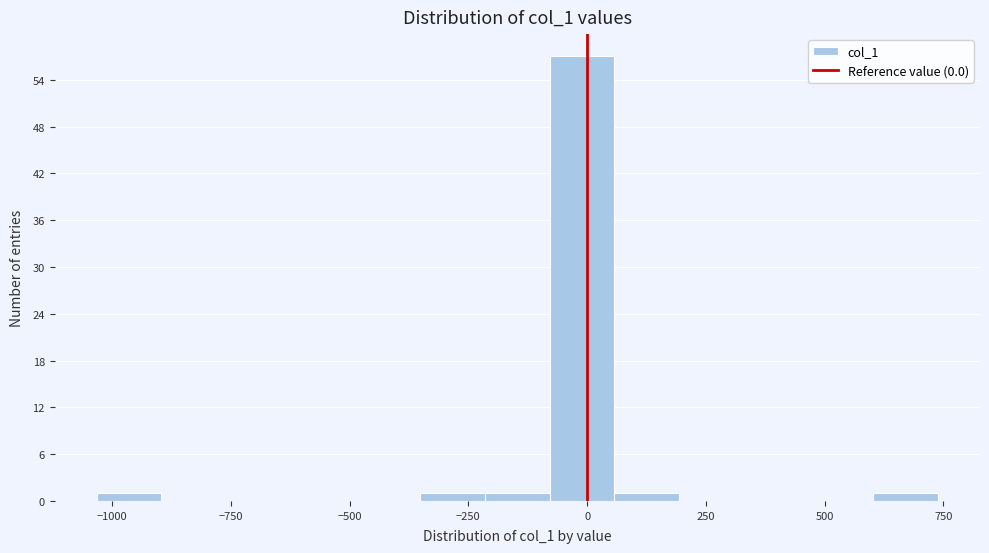

Read against the x-axis, roughly where is the centre of the tallest bar?

0